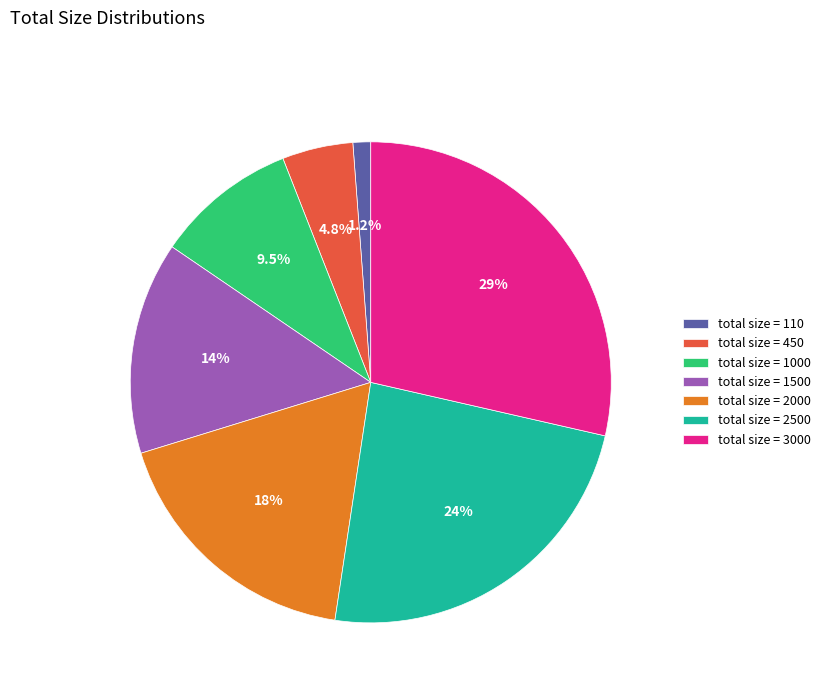

What is the largest slice in the pie chart?

total size = 3000